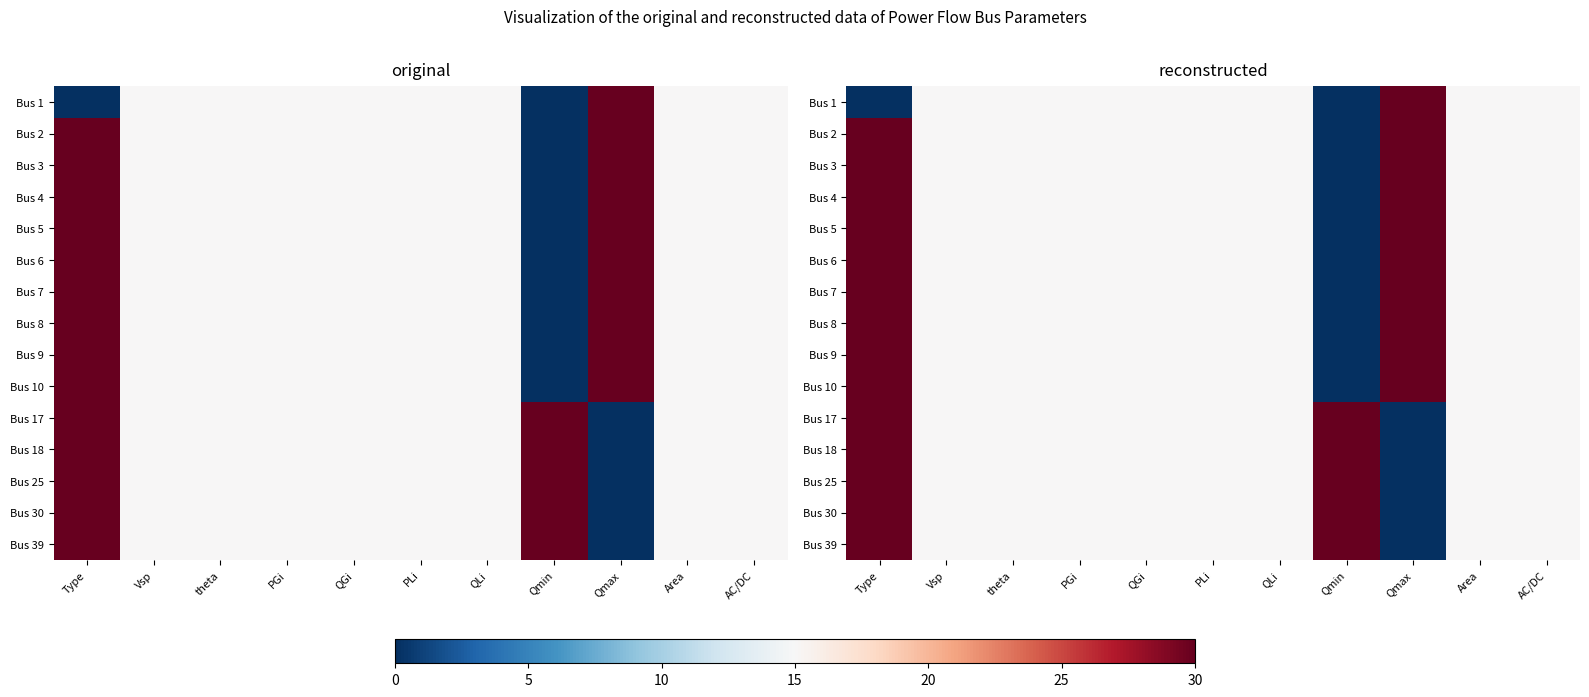

The Bus 8 series shows 20 at PLi. True or false?

False